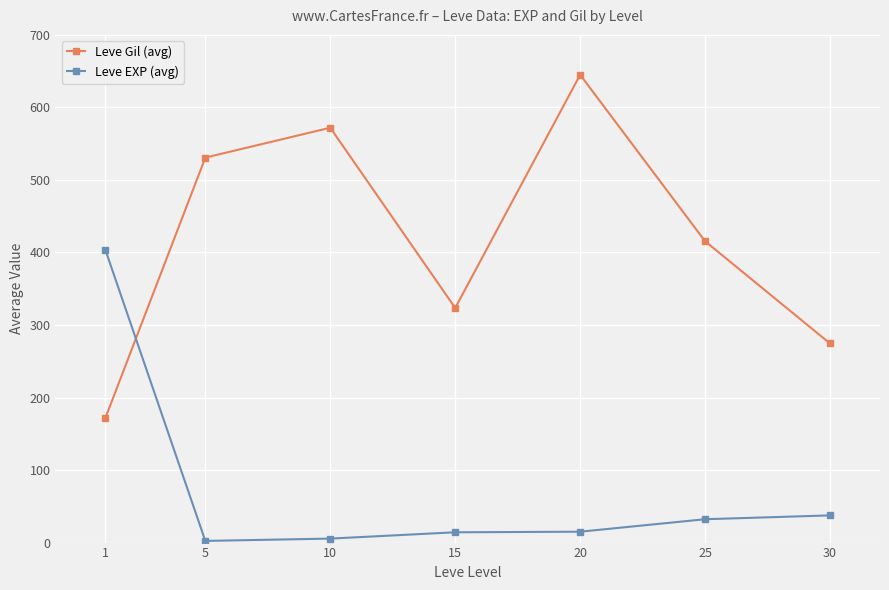

True or false: Leve EXP (avg) and Leve Gil (avg) intersect in this chart.

True